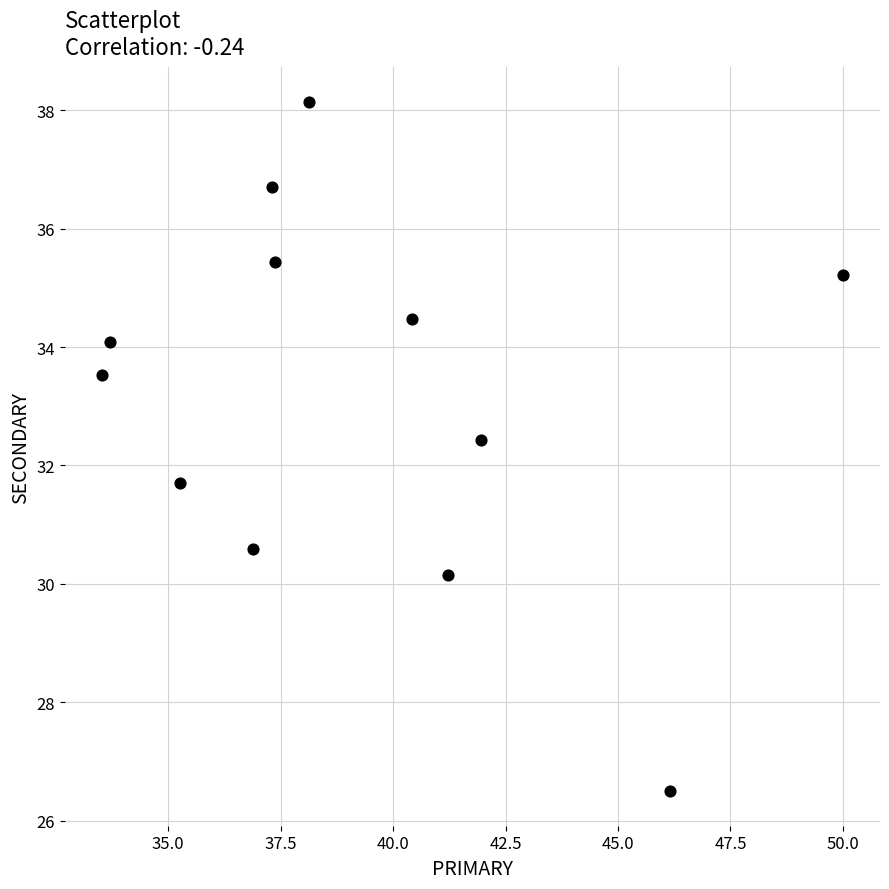

What is the range of Y values (max minus min)?

11.6